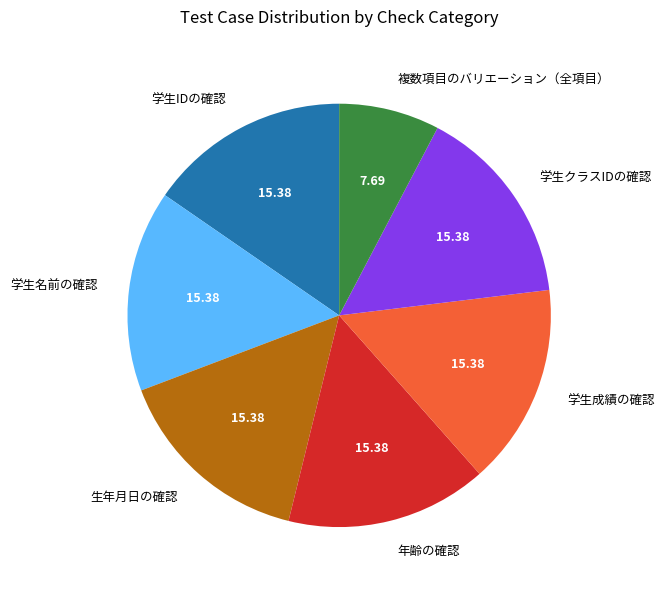

The 学生成績の確認 slice represents 6% of the pie. True or false?

False